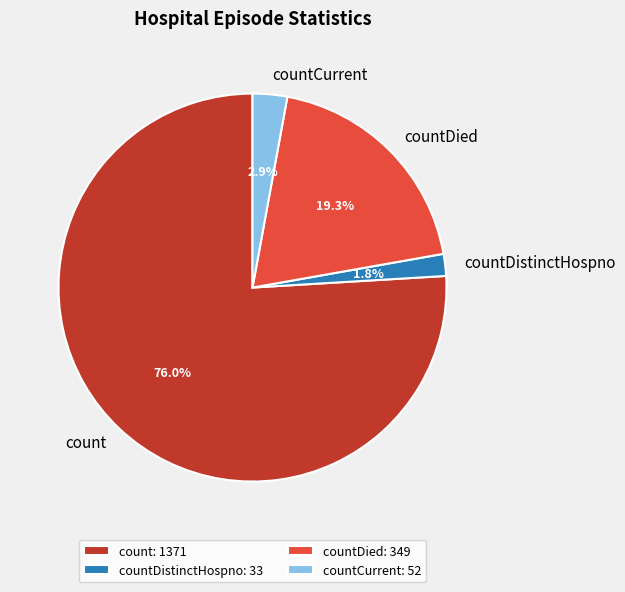

To the nearest percent, what is the difference between the largest and smallest slice percentages?

74%